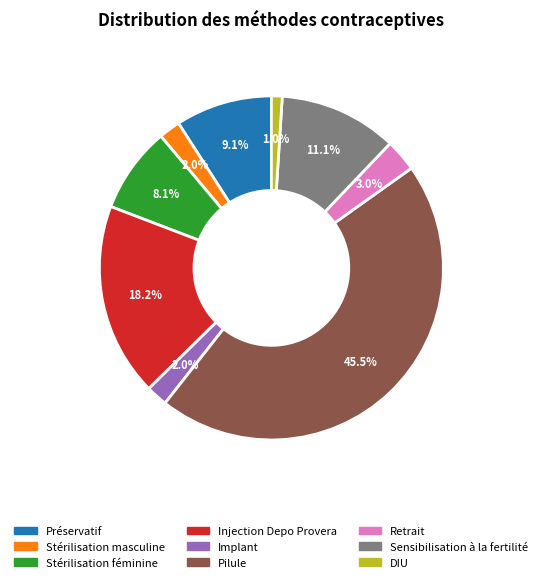

How many slices are in this pie chart?

9